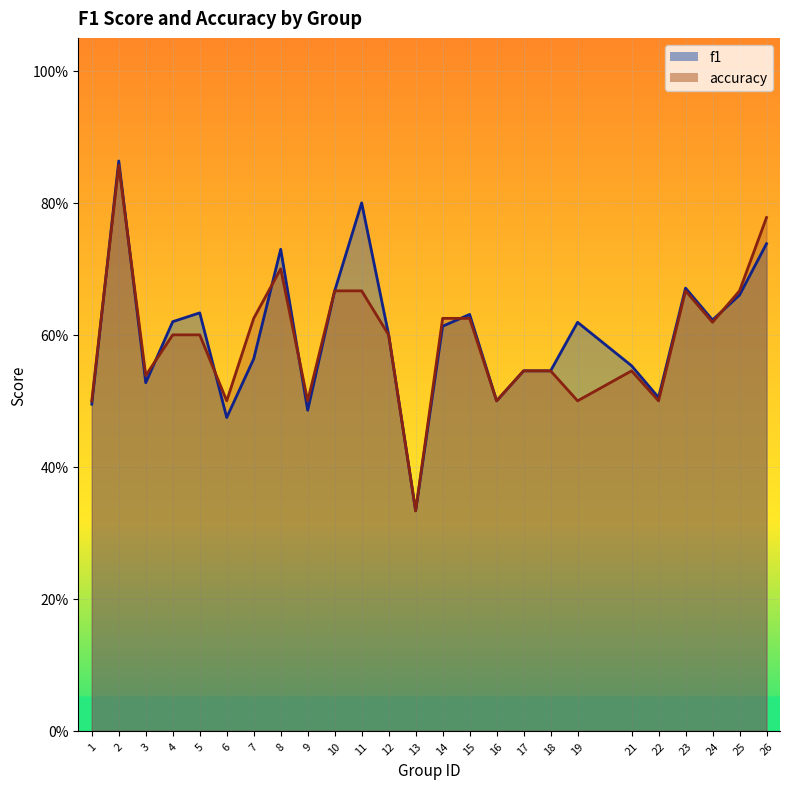

The accuracy series shows 0.2 at 10. True or false?

False